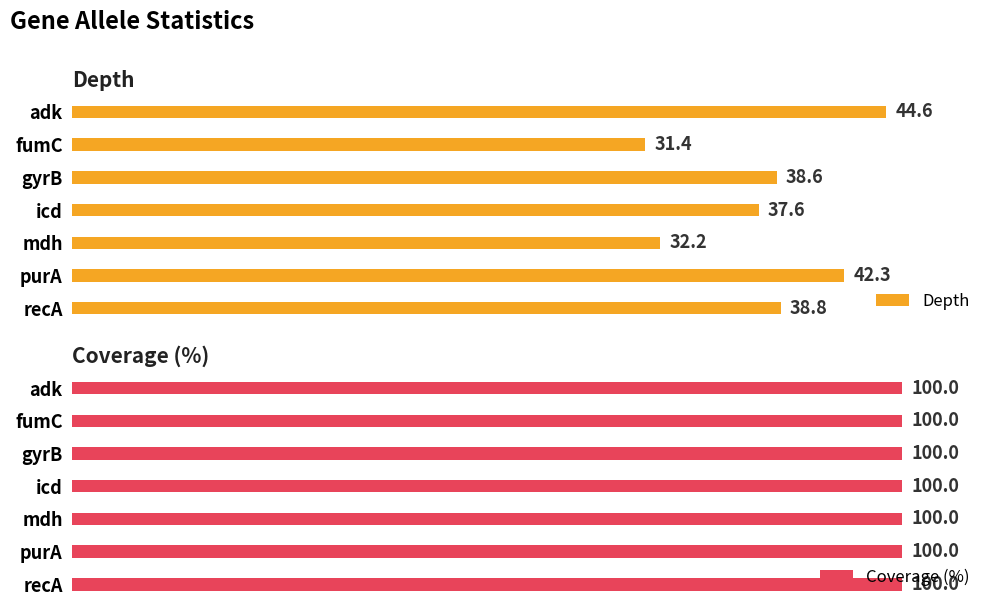

What is the minimum value for Depth?

31.4